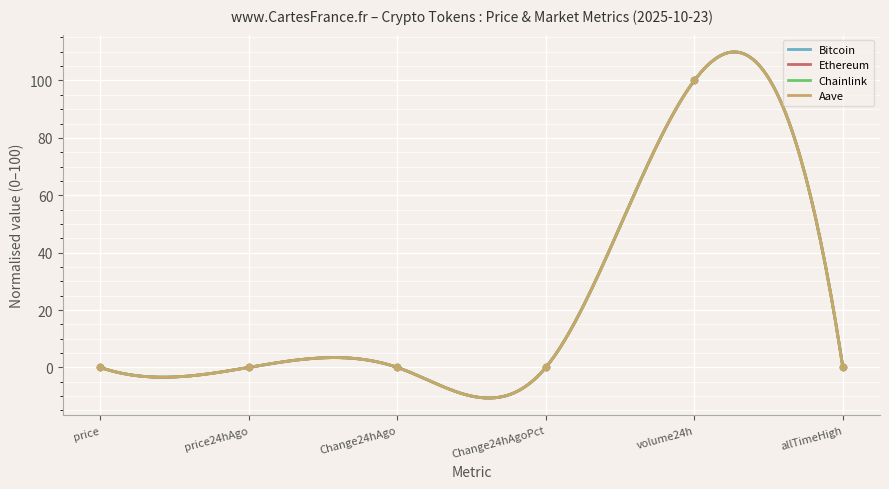

Which series has the largest total across all categories?

Bitcoin